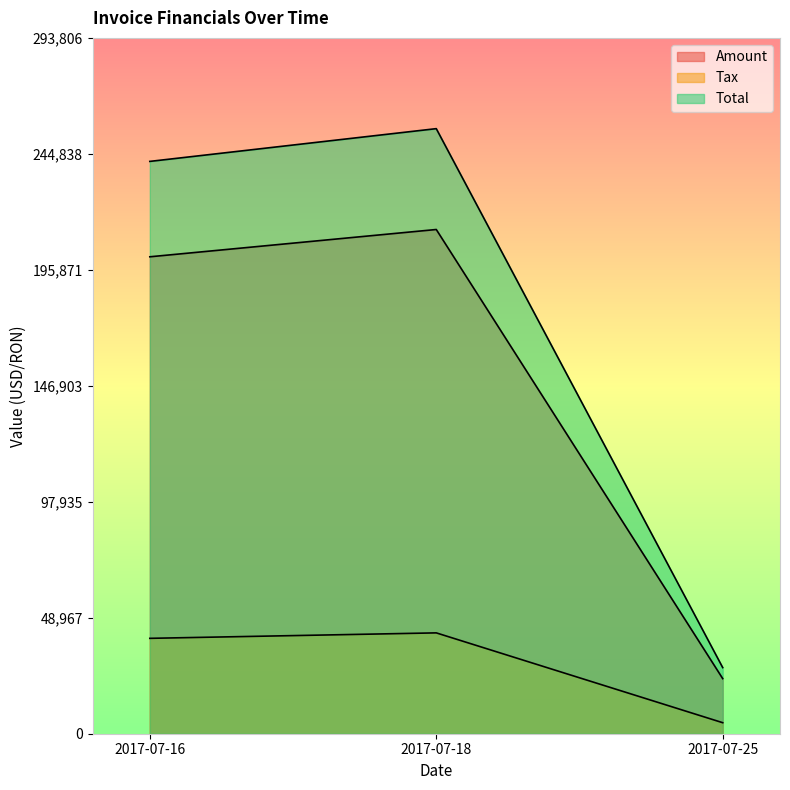

At which label is Total closest to 141702?

2017-07-16